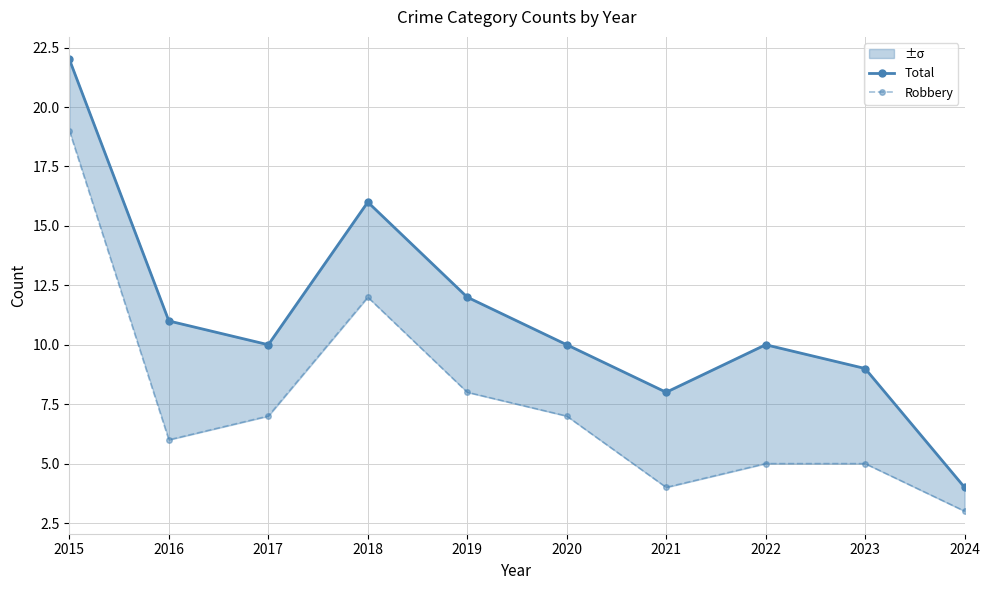

The value of Total at 2023 is 9. True or false?

True